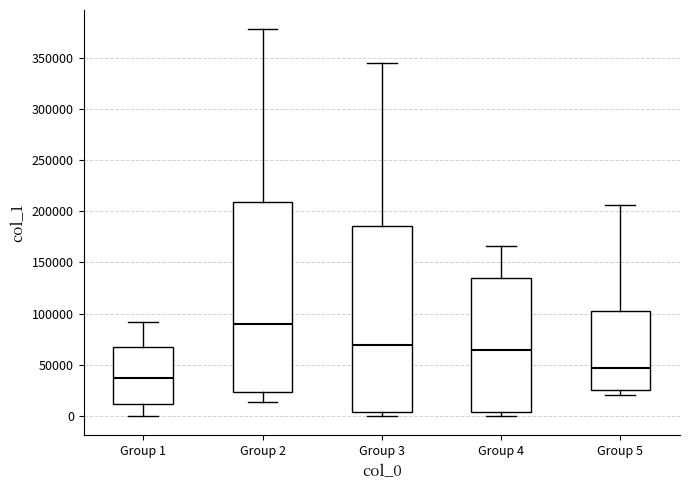

Where does the upper whisker of the box for Group 1 end on the y-axis? The values are not printed on the chart, so give them approximately, as read against the axis.

90000